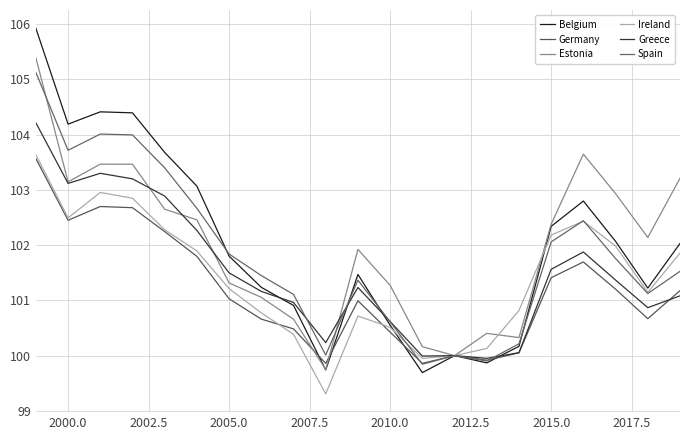

Is this an area chart (filled region under the line)?

No